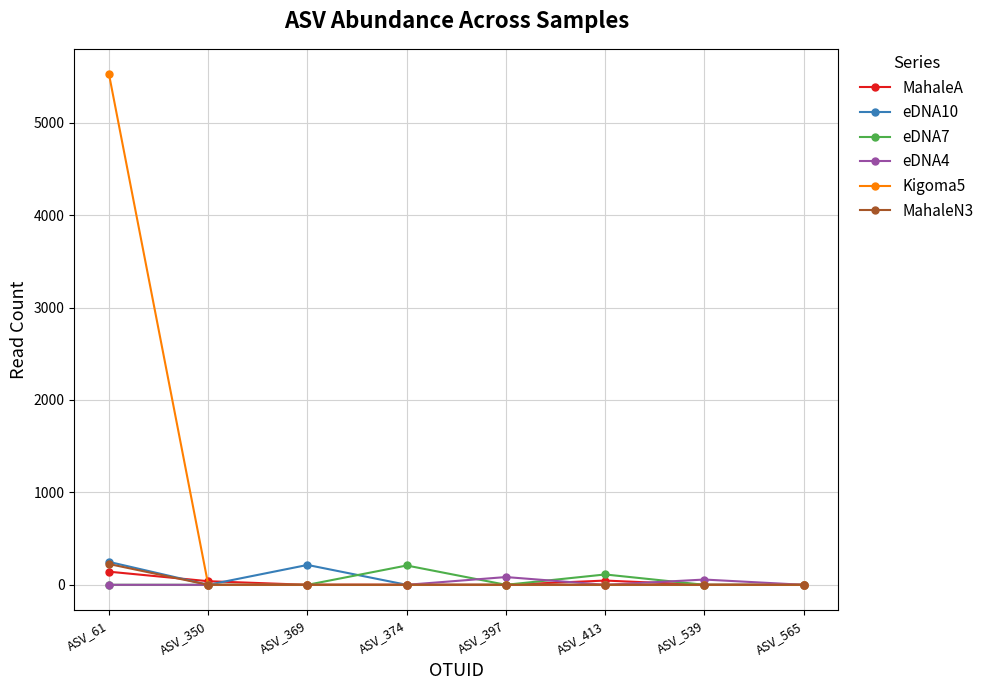

True or false: eDNA7 has more than 0 interior local peaks.

True